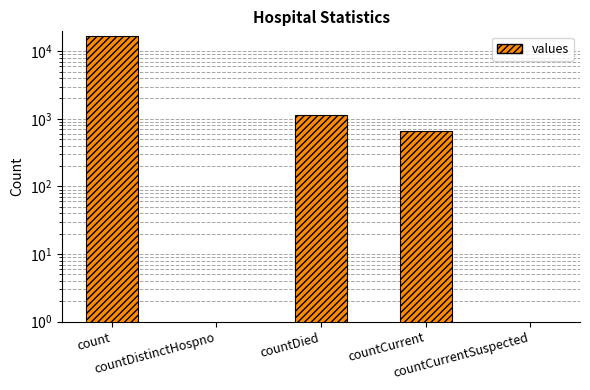

At which category does the chart reach its minimum across all series?

countDistinctHospno